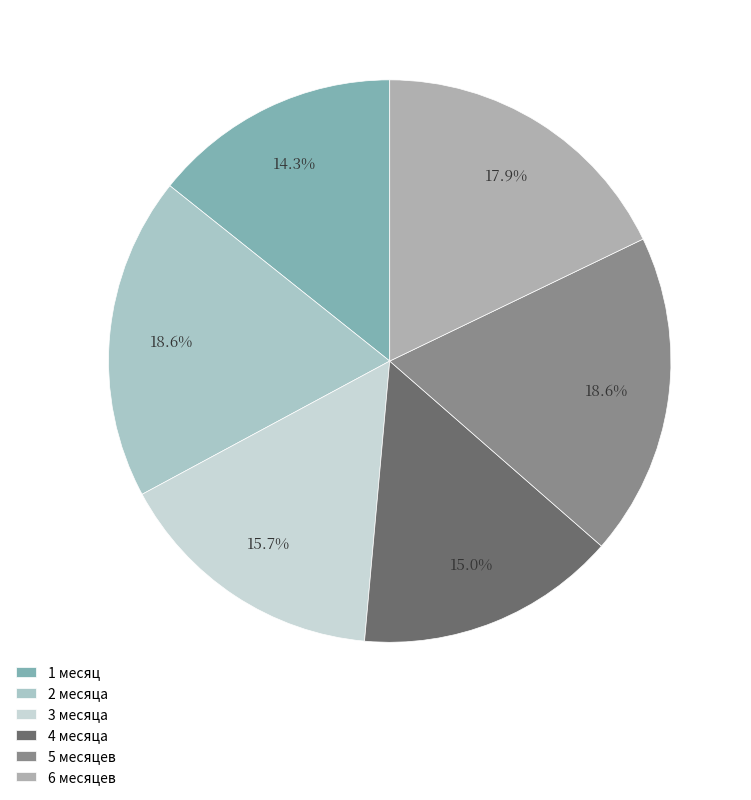

What percentage is the 2 месяца slice, to the nearest percent?

19%